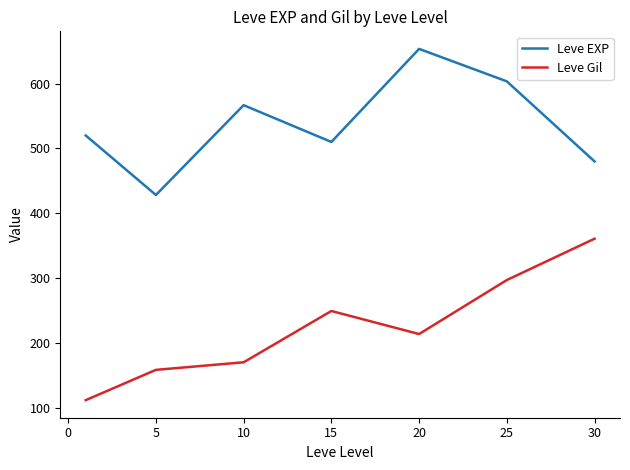

Which series has the largest total across all categories?

Leve EXP